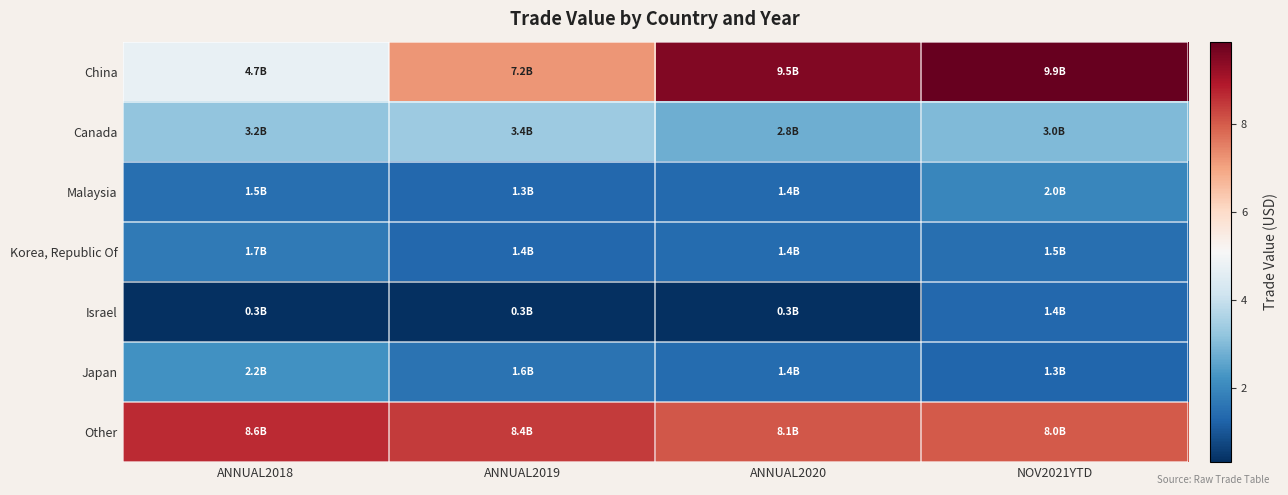

Reading right to left, transcribe all the data shown in this chart.

China: NOV2021YTD=9.9	ANNUAL2020=9.5	ANNUAL2019=7.2	ANNUAL2018=4.7
Canada: NOV2021YTD=3.0	ANNUAL2020=2.8	ANNUAL2019=3.4	ANNUAL2018=3.2
Malaysia: NOV2021YTD=2.0	ANNUAL2020=1.4	ANNUAL2019=1.3	ANNUAL2018=1.5
Korea, Republic Of: NOV2021YTD=1.5	ANNUAL2020=1.4	ANNUAL2019=1.4	ANNUAL2018=1.7
Israel: NOV2021YTD=1.4	ANNUAL2020=0.3	ANNUAL2019=0.3	ANNUAL2018=0.3
Japan: NOV2021YTD=1.3	ANNUAL2020=1.4	ANNUAL2019=1.6	ANNUAL2018=2.2
Other: NOV2021YTD=8.0	ANNUAL2020=8.1	ANNUAL2019=8.4	ANNUAL2018=8.6